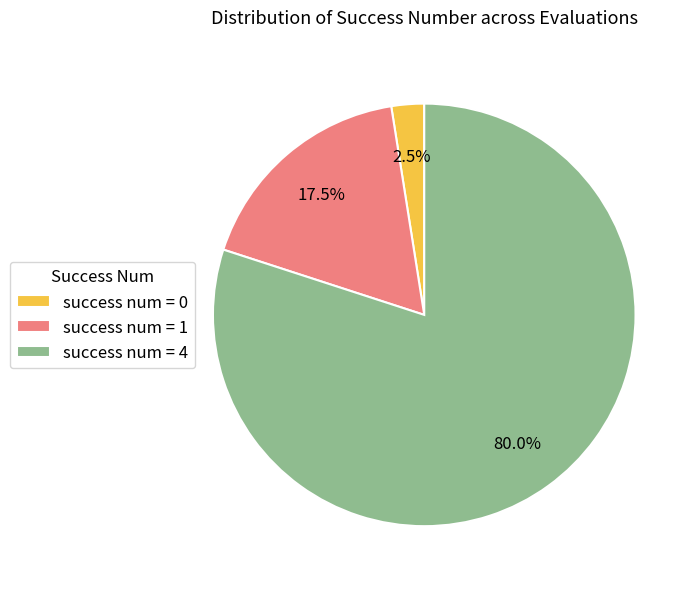

Which has a higher value, success num = 4 or success num = 1?

success num = 4